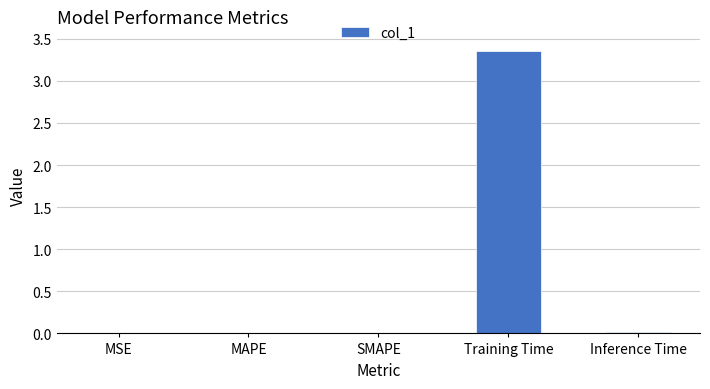

Which label corresponds to the largest value in the chart?

Training Time